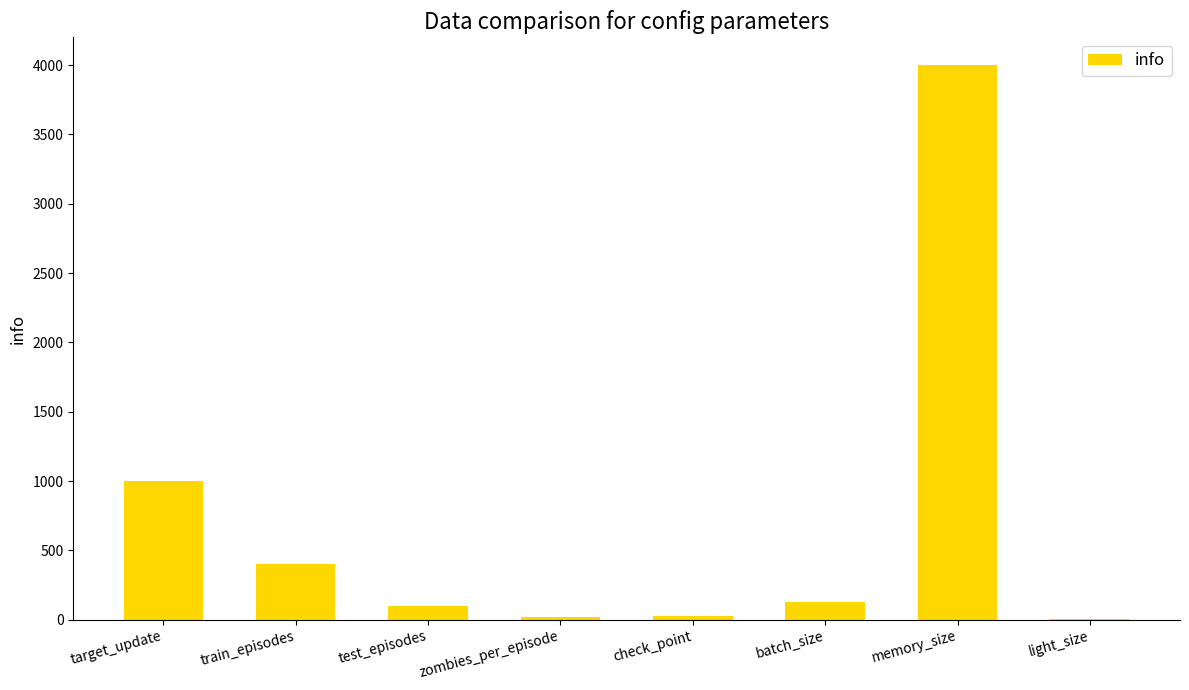

What is the ratio of the value at target_update to the value at zombies_per_episode?

50.0